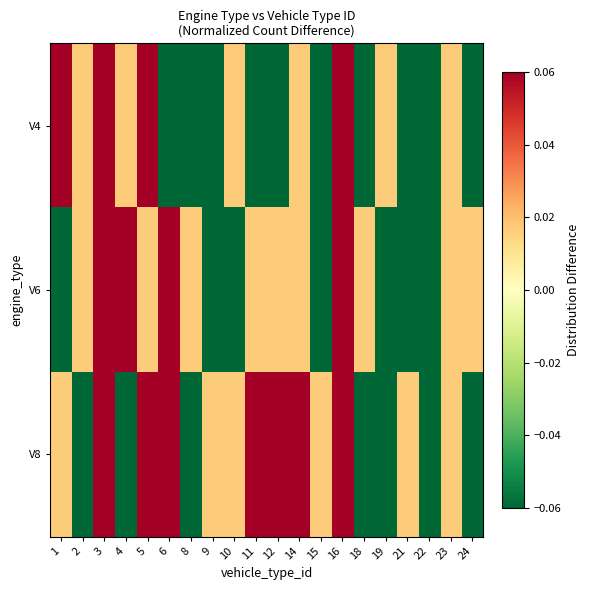

Which series has the largest total across all categories?

V8